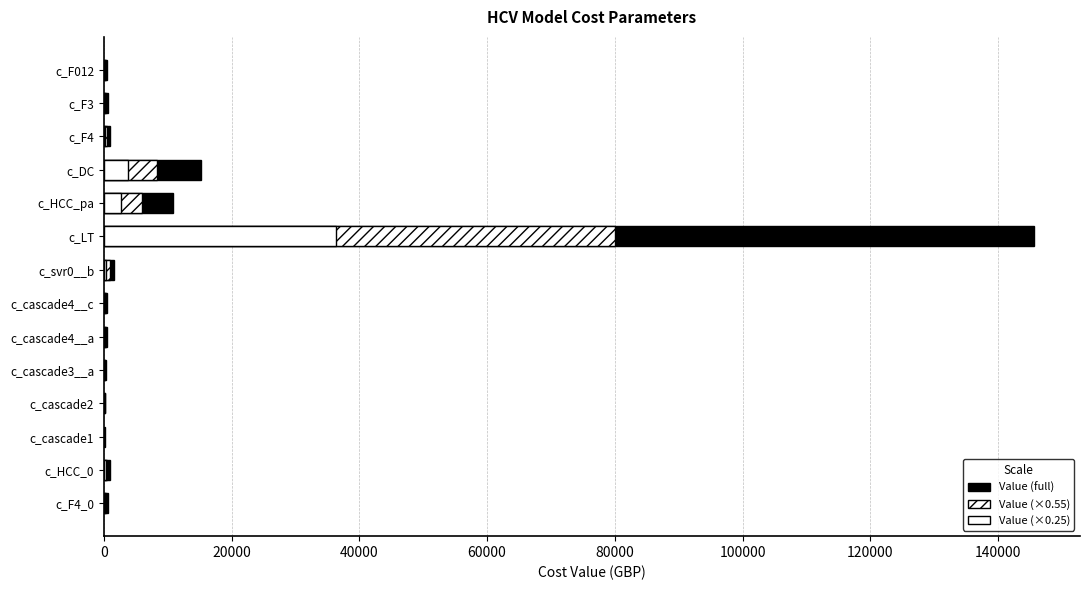

Reading left to right, what are all the values shown in this chart?

Value: 446.7	690.9	935.0	15202.4	10759.8	145565.0	1577.5	538.7	506.2	355.8	163.9	90.3	970.3	565.7
Adjusted (×0.55): 245.7	380.0	514.3	8361.3	5917.9	80060.8	867.6	296.3	278.4	195.7	90.1	49.7	533.6	311.1
Adjusted (×0.25): 111.7	172.7	233.8	3800.6	2689.9	36391.2	394.4	134.7	126.5	89.0	41.0	22.6	242.6	141.4